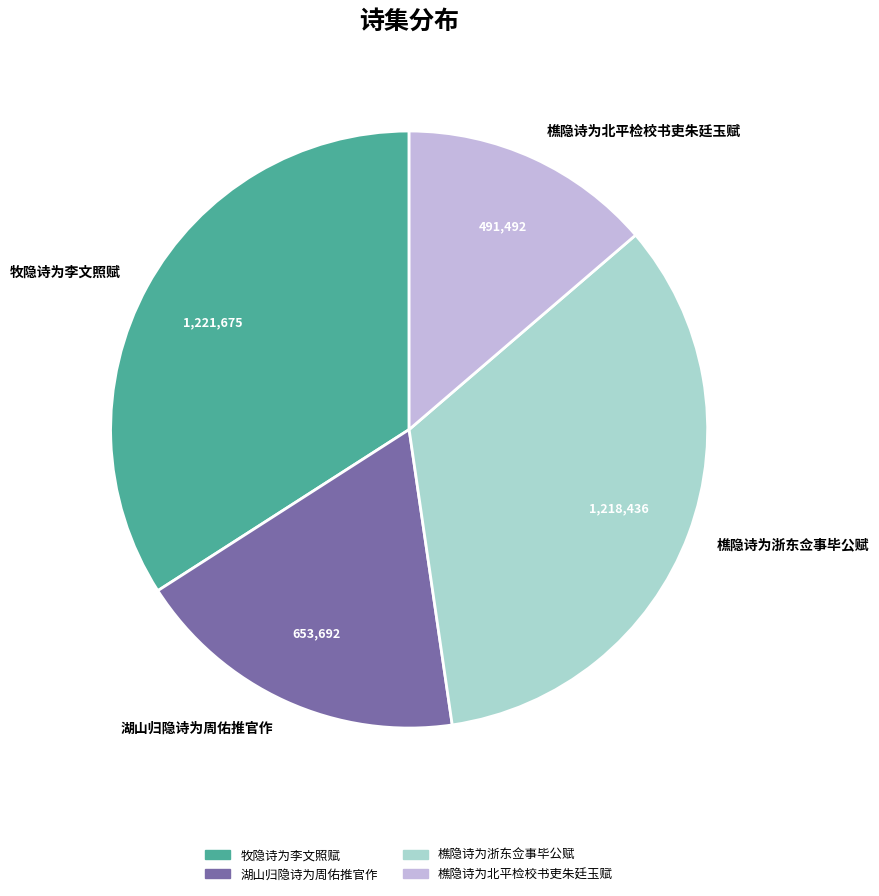

Is the sum of 湖山归隐诗为周佑推官作 and 樵隐诗为北平检校书吏朱廷玉赋 greater than half?

No